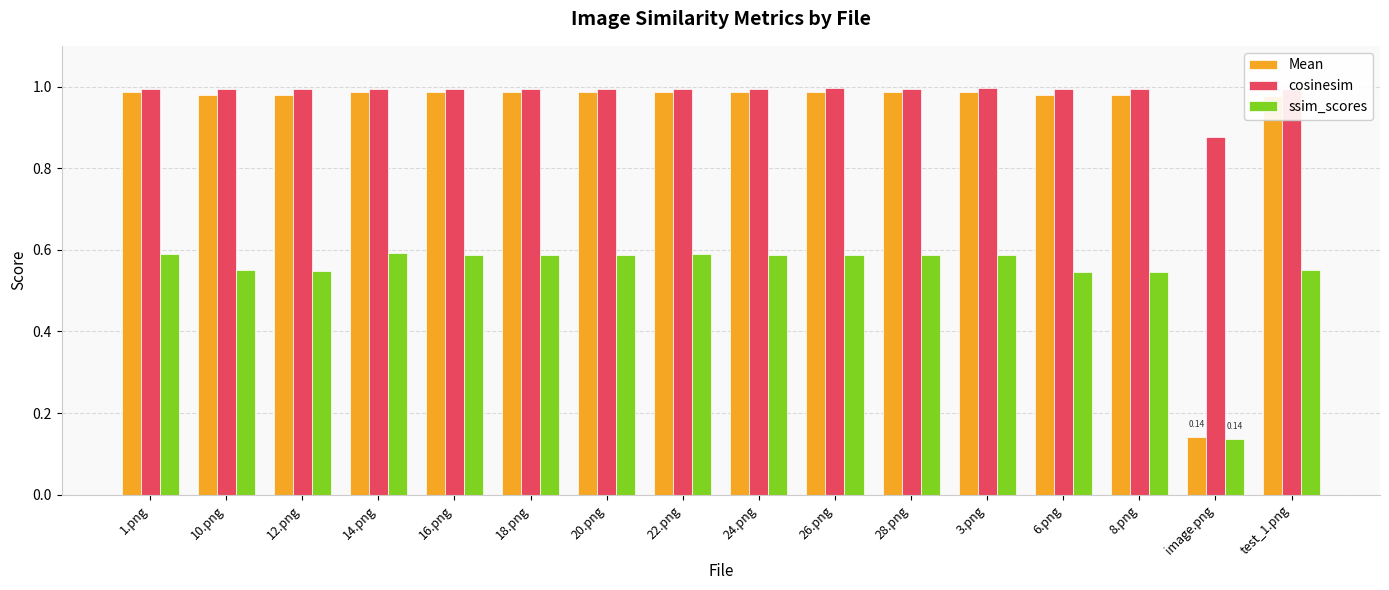

What is the difference between the maximum and minimum values in the Mean series?

0.8